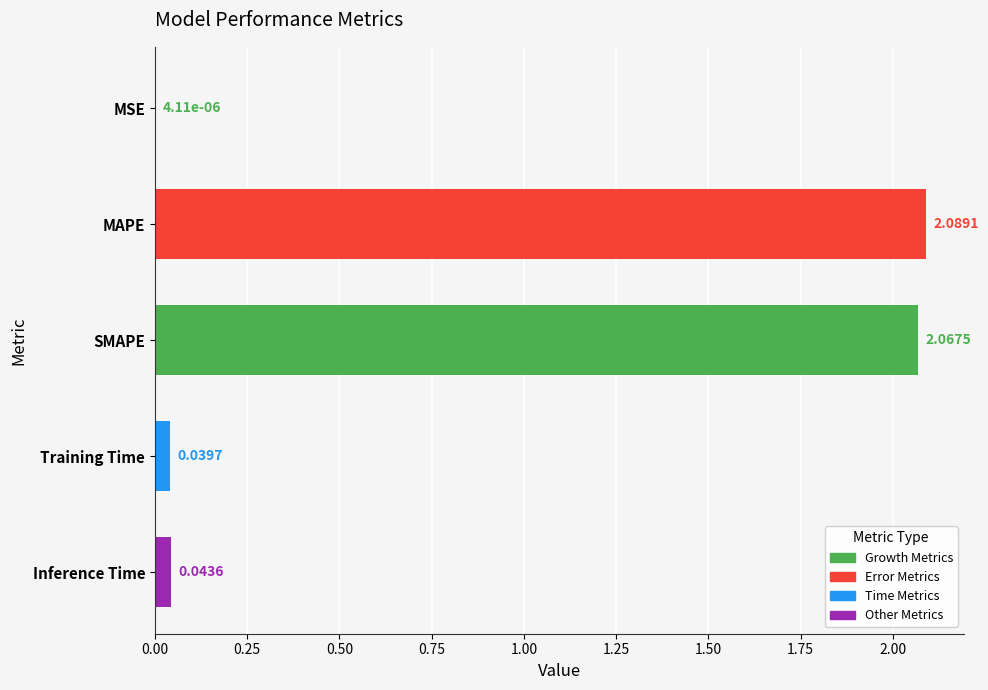

Are the bars horizontal?

Yes